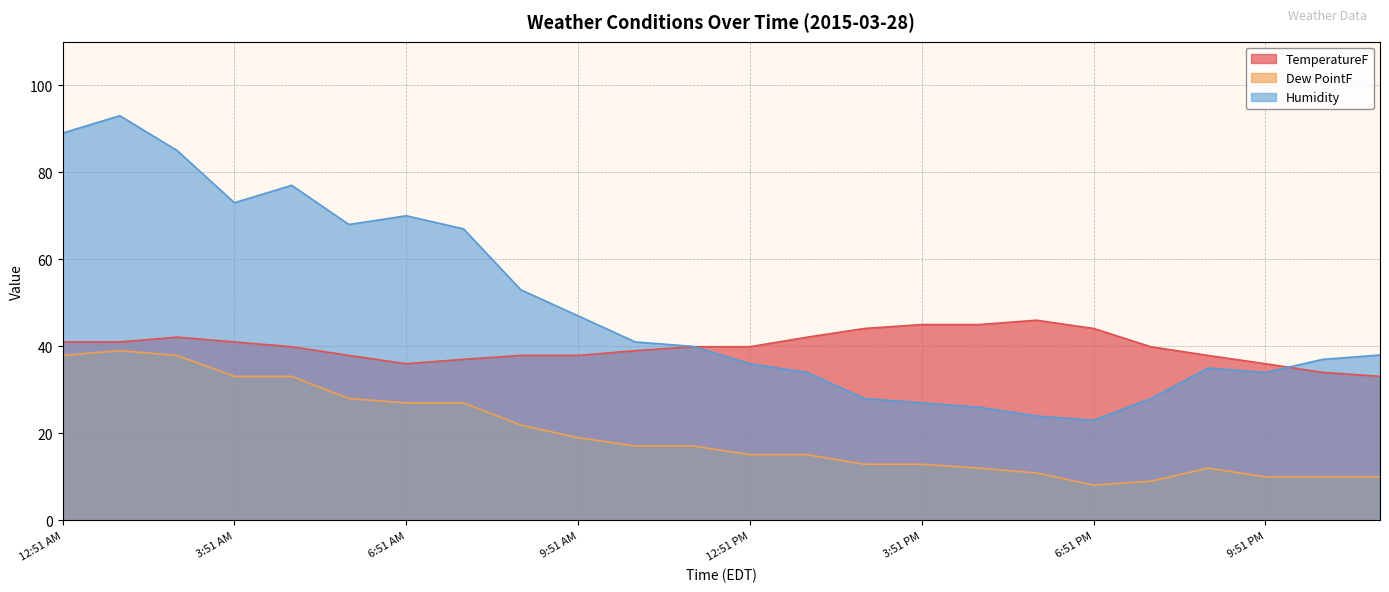

What are all the series names shown in the legend?

TemperatureF, Dew PointF, Humidity